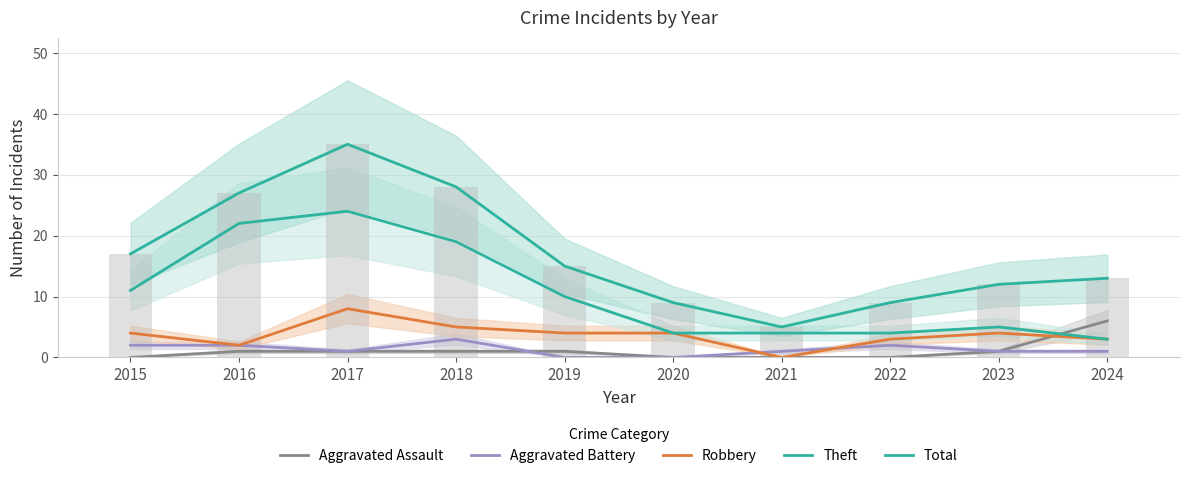

Reading right to left, what are all the values shown in this chart?

Aggravated Assault: 6	1	0	0	0	1	1	1	1	0
Aggravated Battery: 1	1	2	1	0	0	3	1	2	2
Robbery: 3	4	3	0	4	4	5	8	2	4
Theft: 3	5	4	4	4	10	19	24	22	11
Total: 13	12	9	5	9	15	28	35	27	17